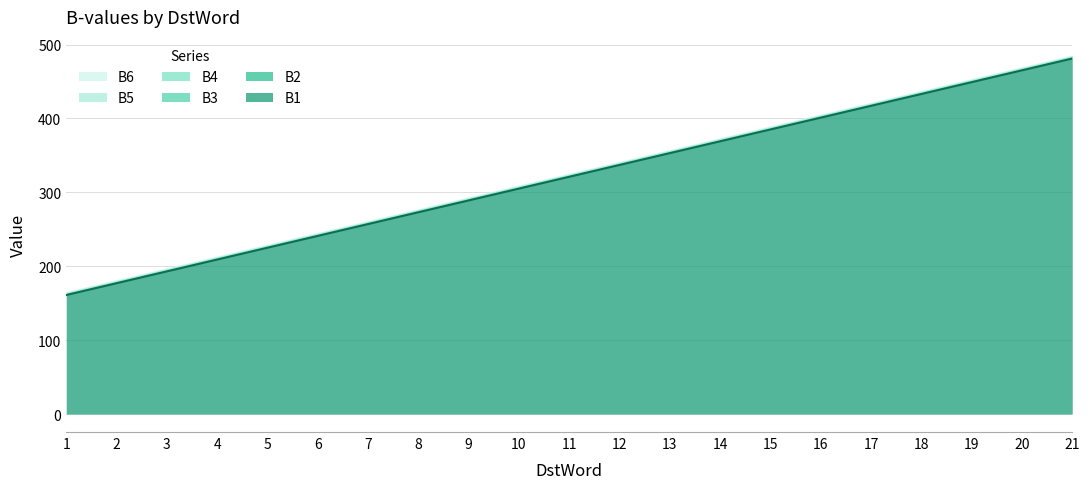

What is the difference between the second highest and minimum values in the B4 series?

304